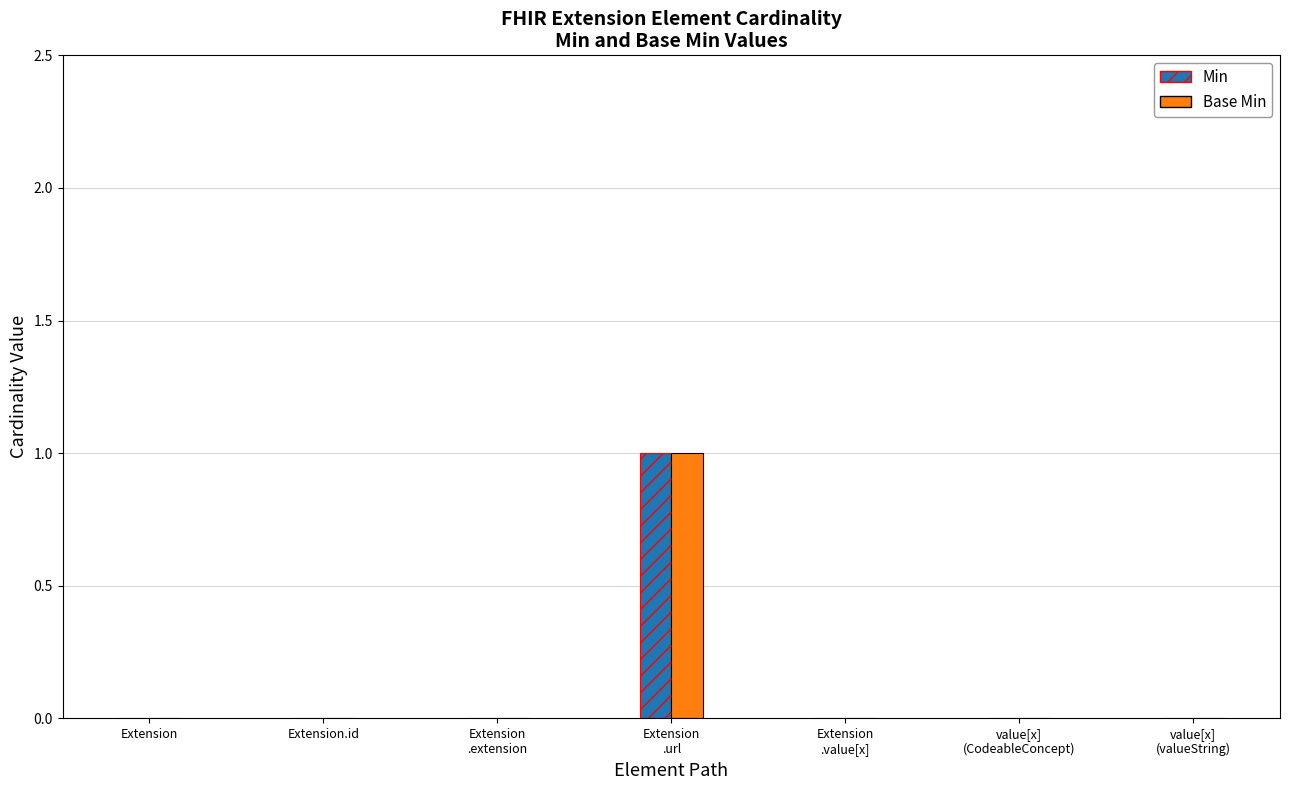

Is it true that Min equals 0 at Extension.id?

True